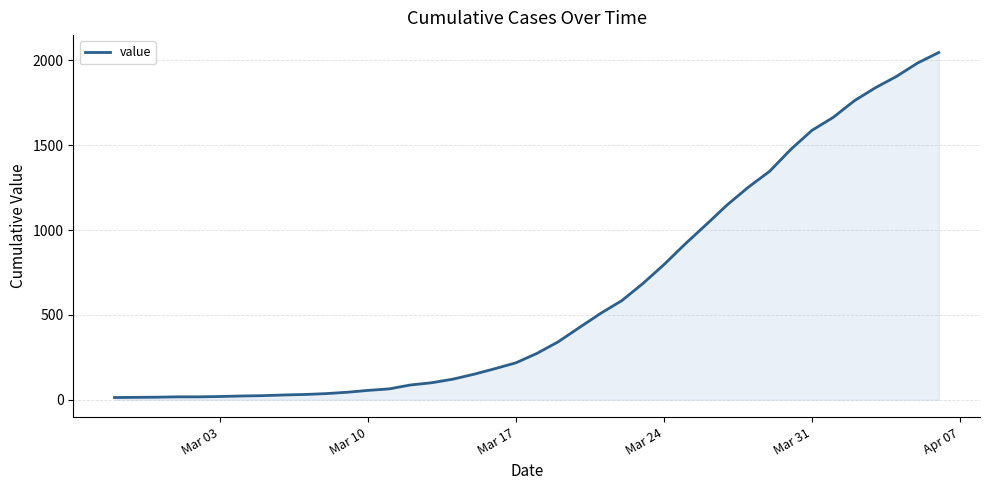

What is the difference between the maximum and minimum values?

2034